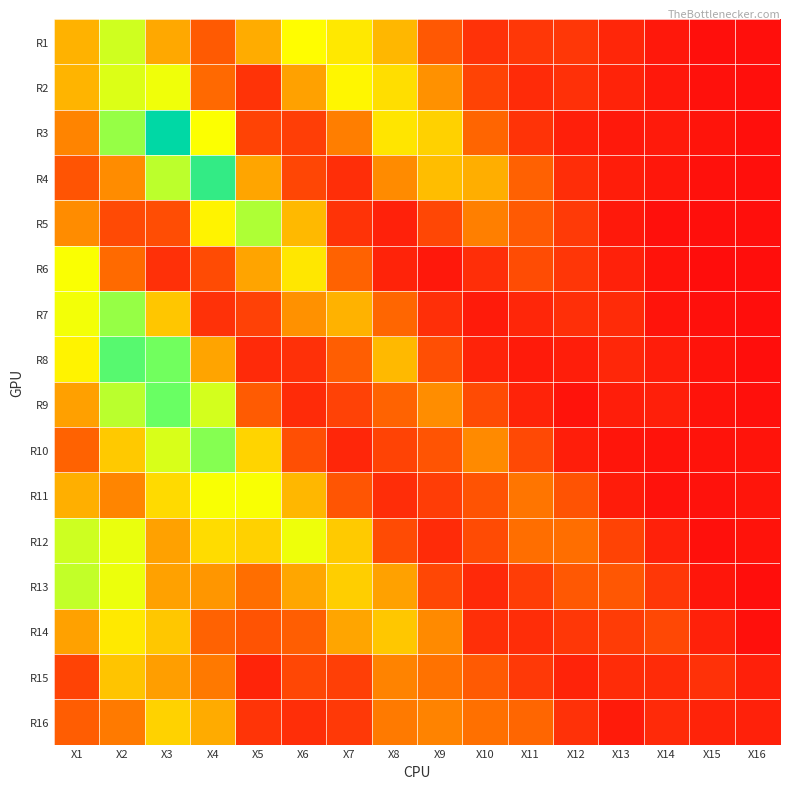

Between X15 and X10, which is larger?

X10